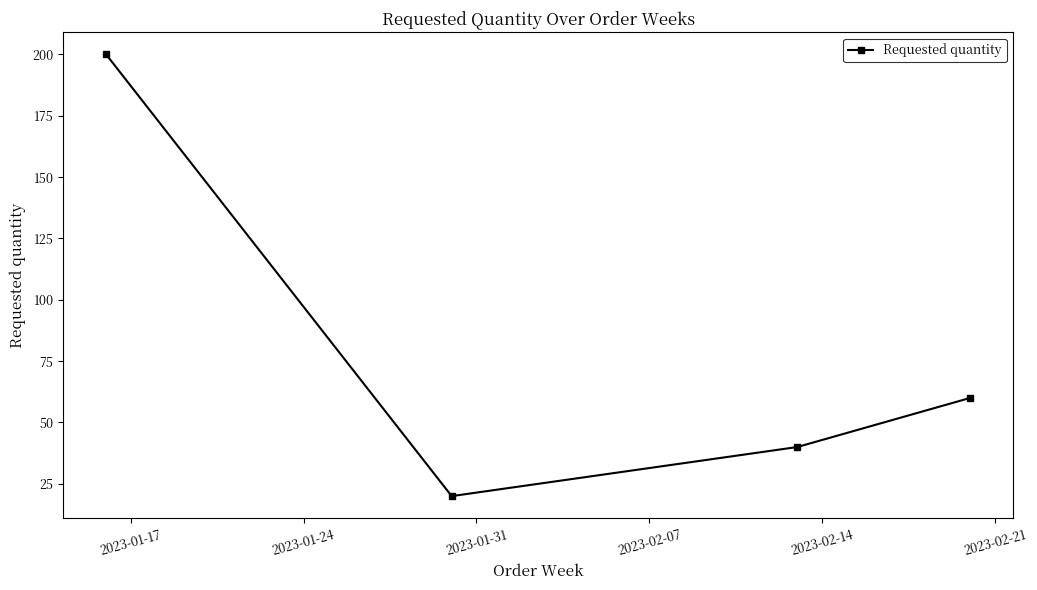

What is the difference between the maximum and minimum values?

180